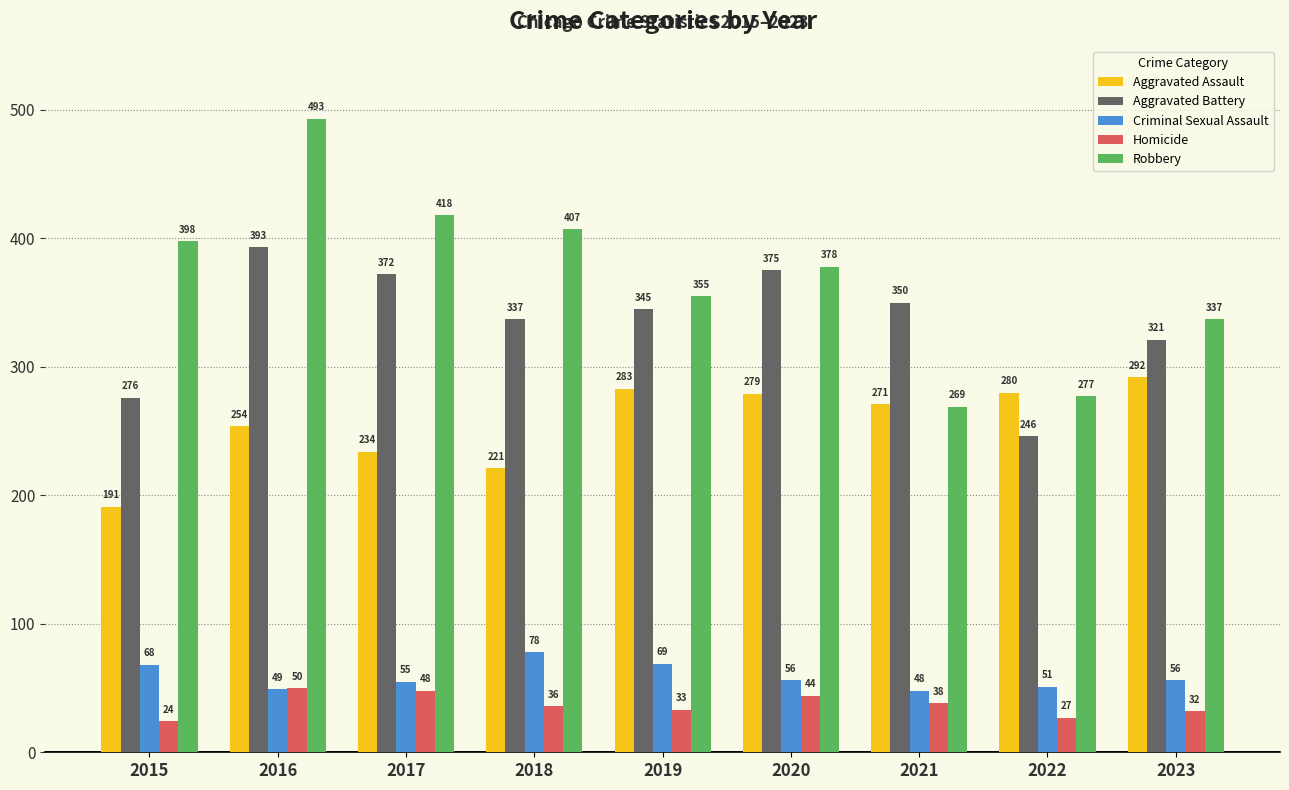

Reading right to left, what are all the values shown in this chart?

Aggravated Assault: 2023=292	2022=280	2021=271	2020=279	2019=283	2018=221	2017=234	2016=254	2015=191
Aggravated Battery: 2023=321	2022=246	2021=350	2020=375	2019=345	2018=337	2017=372	2016=393	2015=276
Criminal Sexual Assault: 2023=56	2022=51	2021=48	2020=56	2019=69	2018=78	2017=55	2016=49	2015=68
Homicide: 2023=32	2022=27	2021=38	2020=44	2019=33	2018=36	2017=48	2016=50	2015=24
Robbery: 2023=337	2022=277	2021=269	2020=378	2019=355	2018=407	2017=418	2016=493	2015=398